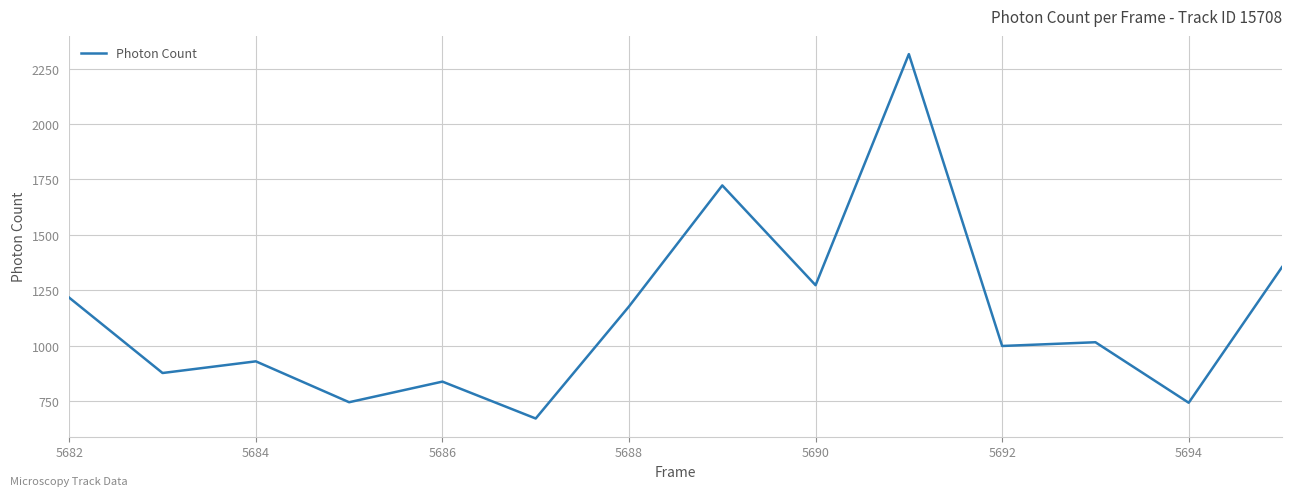

What is the greatest value displayed?

2315.1